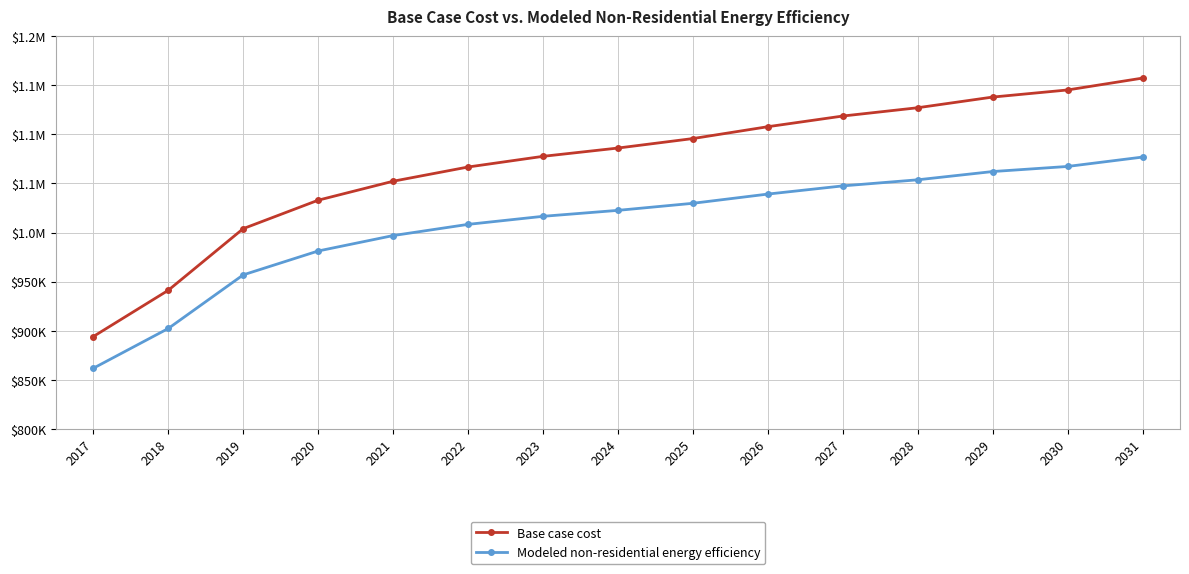

Which category has the lowest value across all series?

2017